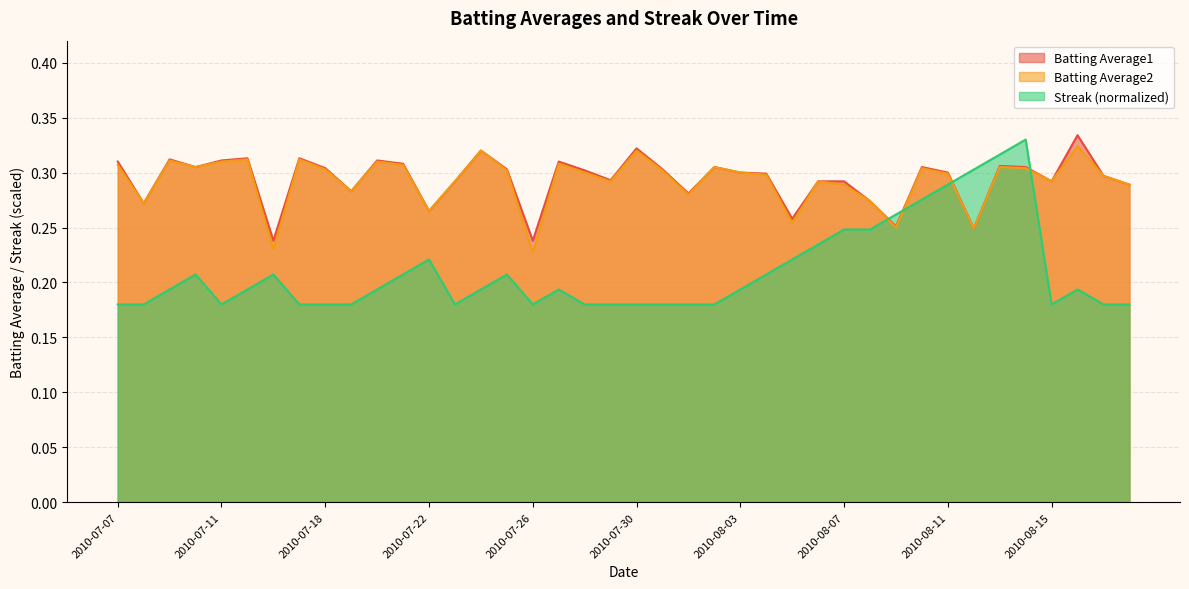

Is it true that Batting Average1 equals 0.5 at 2010-07-20?

False